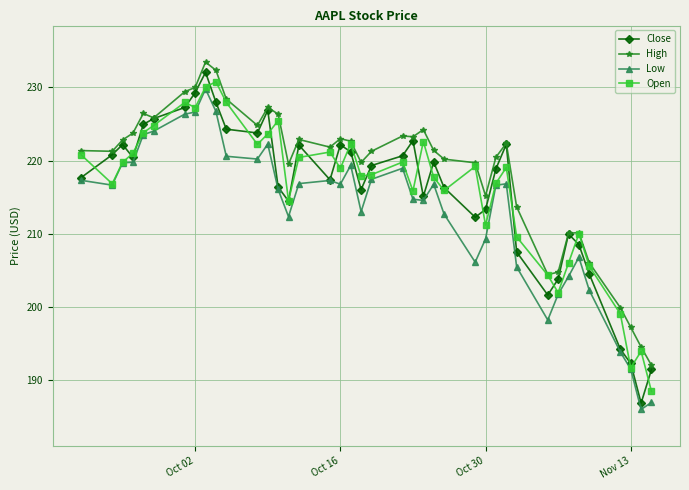

Does the chart have visible grid lines?

Yes